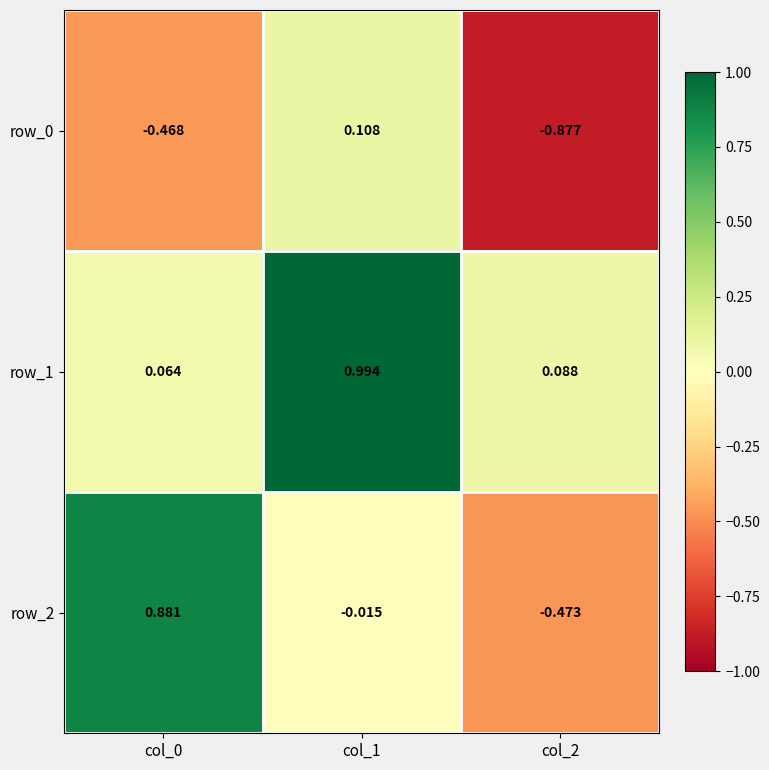

How many values in row_0 are below zero?

2